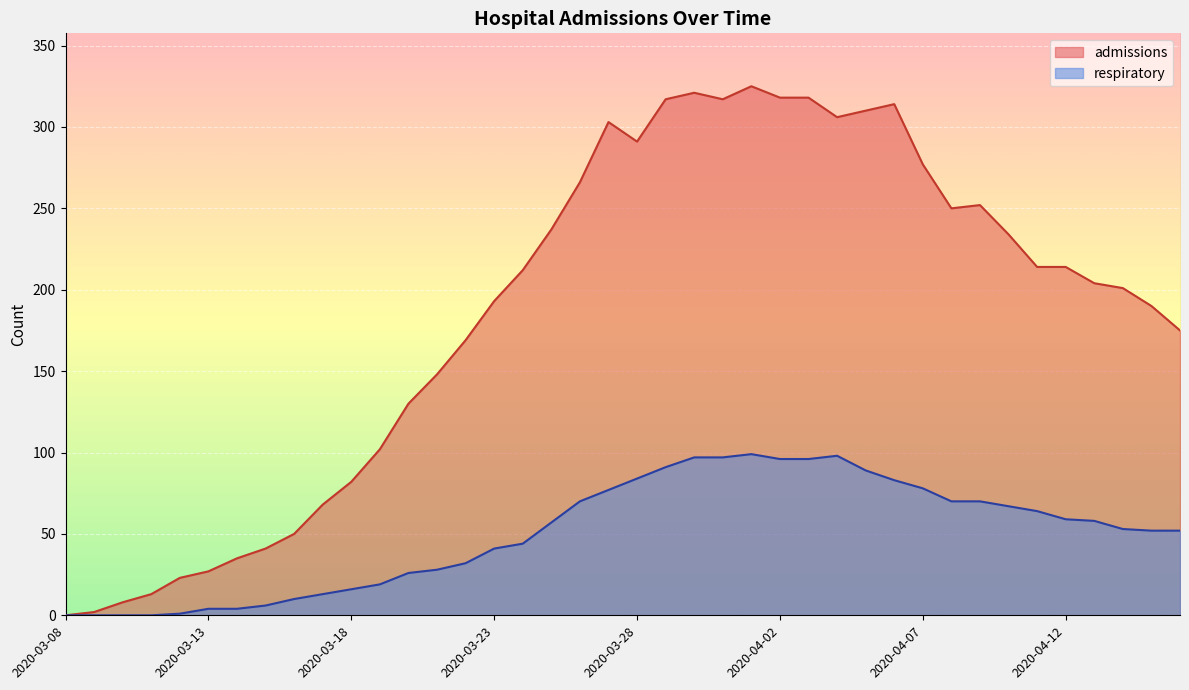

How many data points does each series have?

40